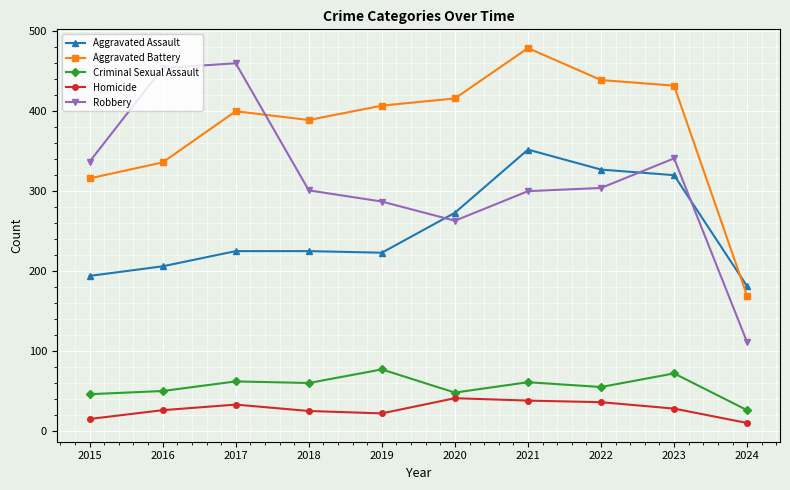

Between 2019 and 2024, which series saw the biggest shift?

Aggravated Battery